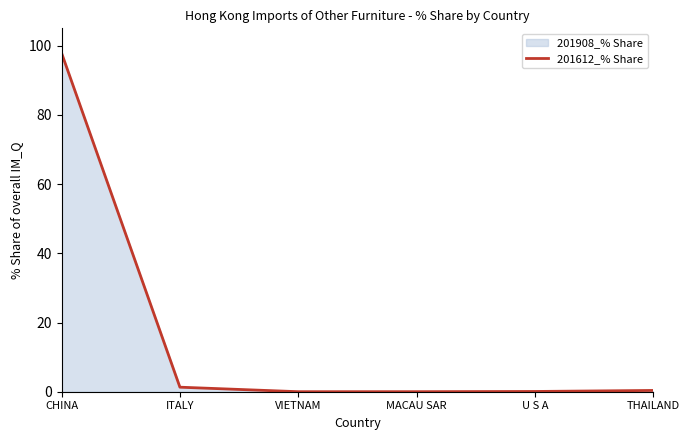

True or false: the data has more than 0 interior local peaks.

False